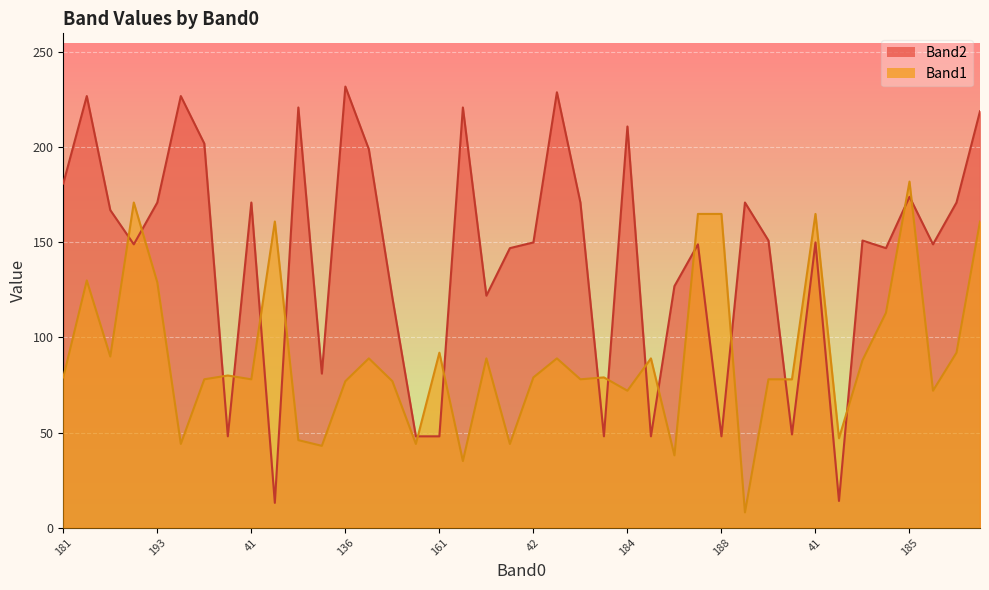

True or false: Band2 has a value of 171 at 15.

True